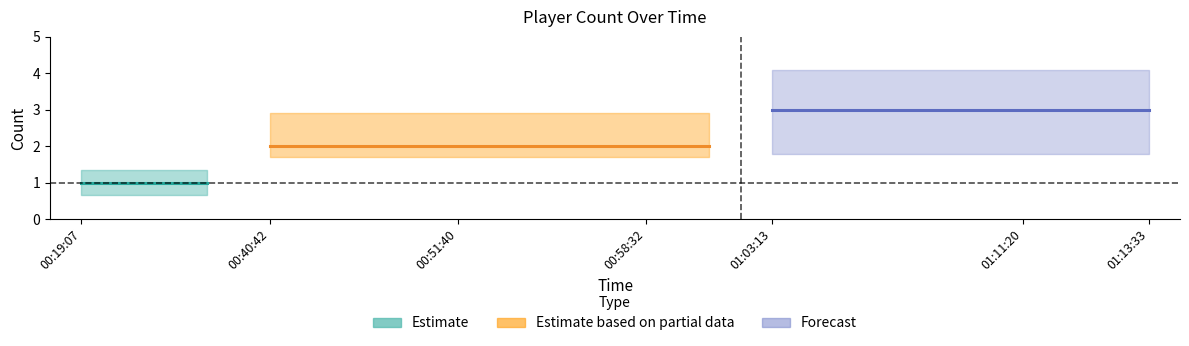

The value at 13 is 2. True or false?

False